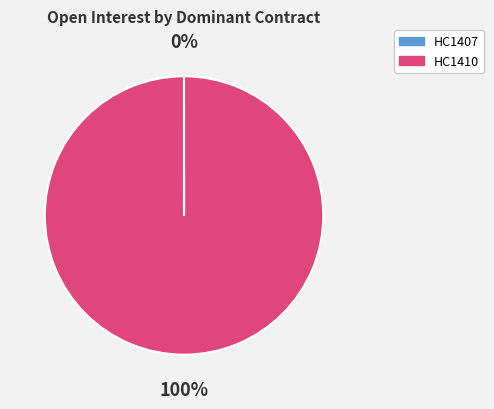

Is there a majority slice in this chart?

Yes